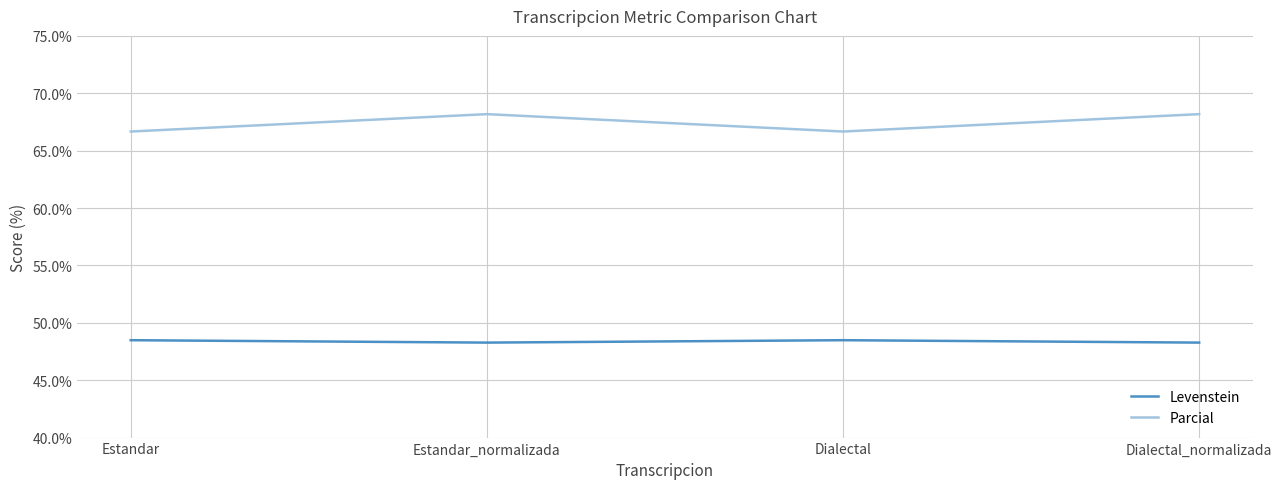

Reading left to right, transcribe all the data shown in this chart.

Levenstein: 48.5	48.3	48.5	48.3
Parcial: 66.7	68.2	66.7	68.2